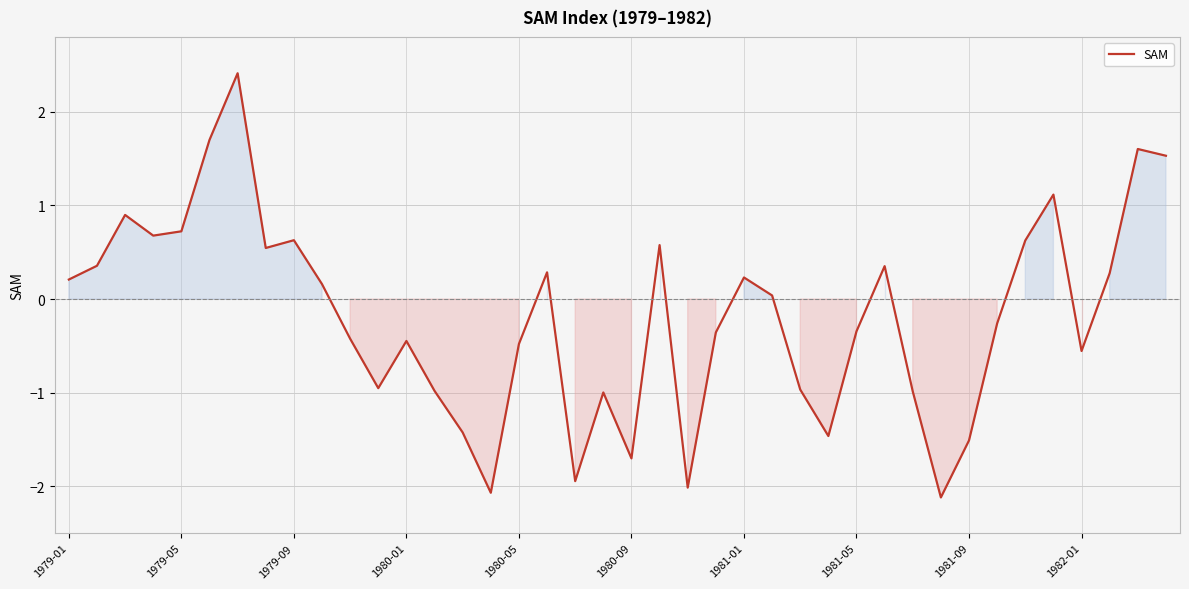

What is the maximum value shown in the chart?

2.4